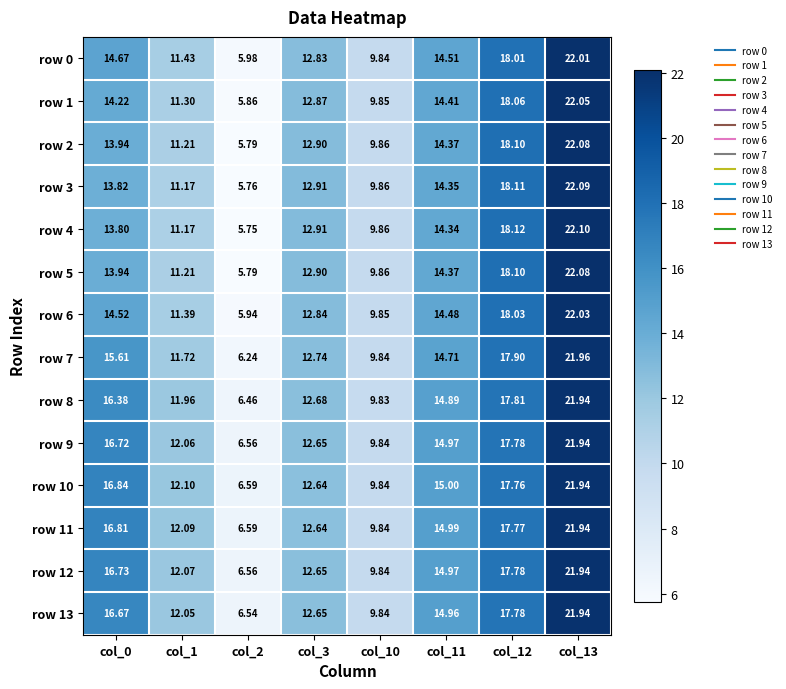

Is the value of row 6 at col_12 greater than the value of row 3 at col_10?

Yes